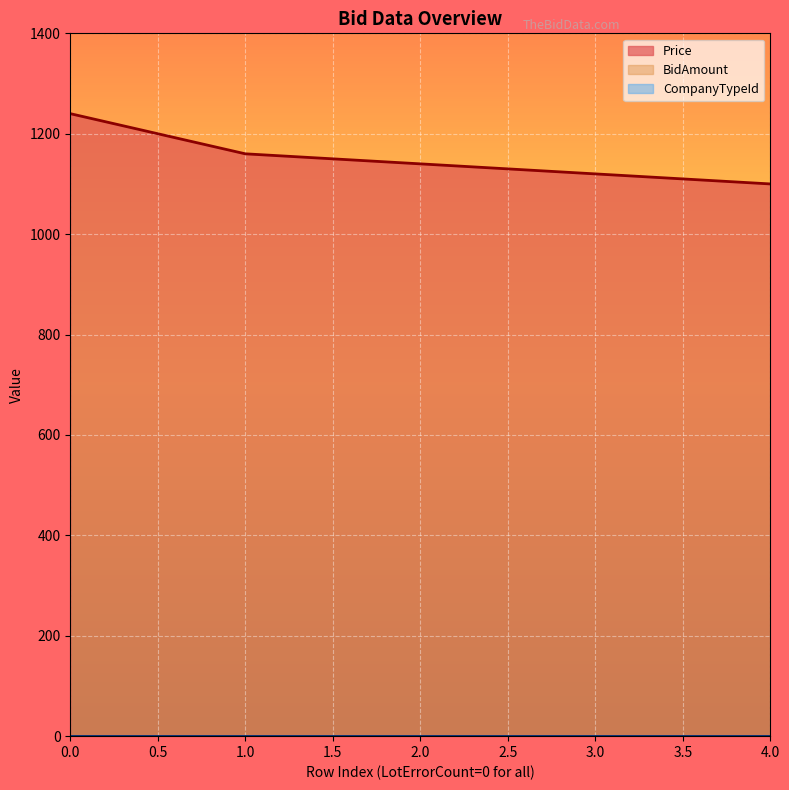

Count the number of data series in this chart.

3